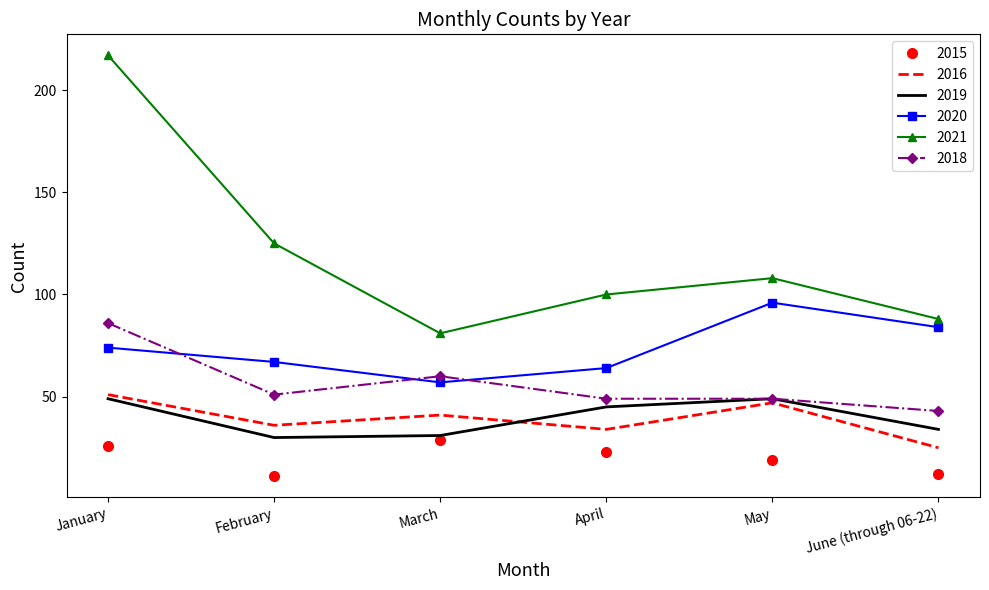

At how many categories does at least one series exceed 173?

1